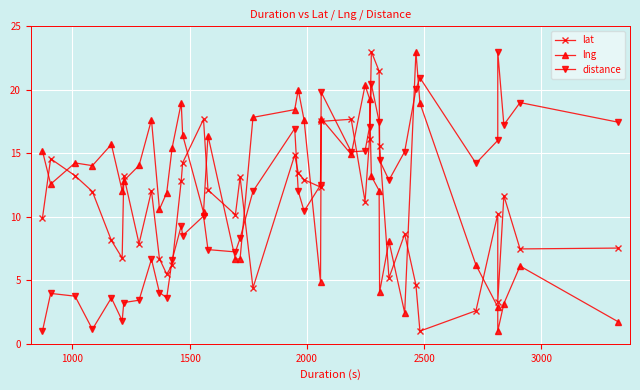

How many lines are shown in the chart?

3